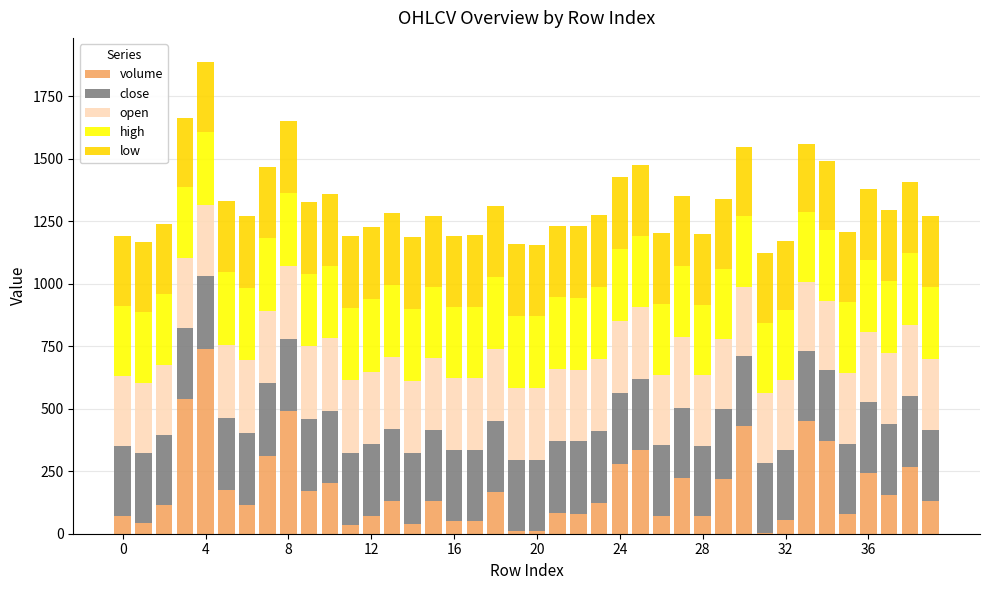

What are all the series names shown in the legend?

volume, close, open, high, low